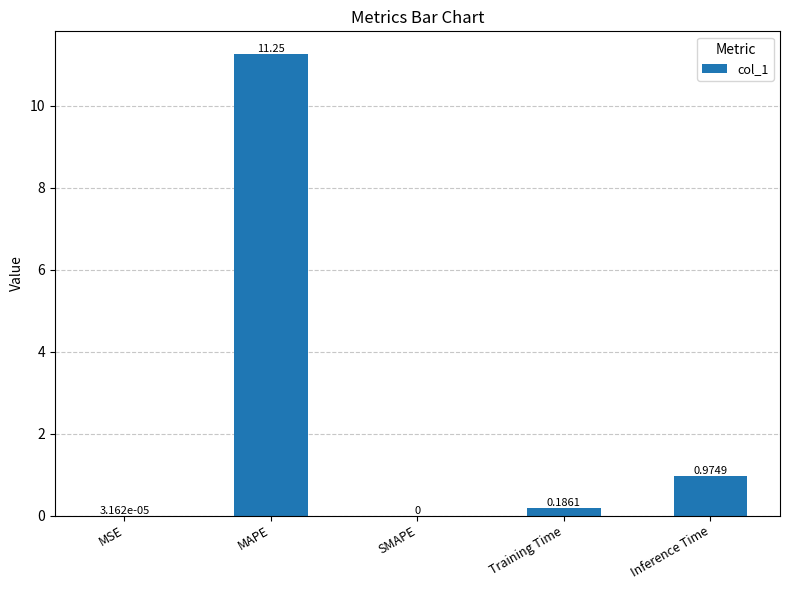

Where is the data nearest to the value 5?

Inference Time